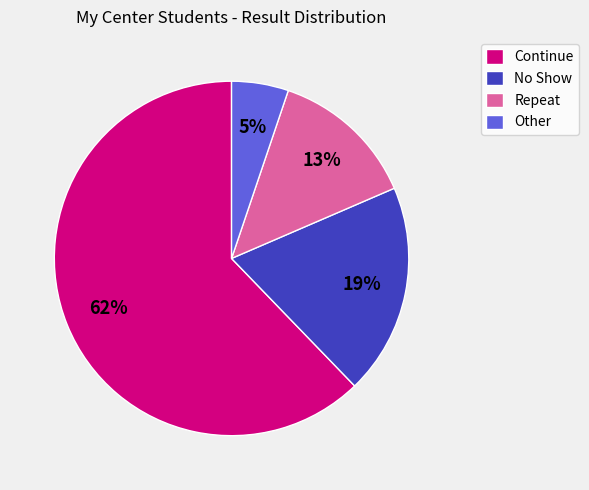

Approximately how many times larger is the value at Other compared to No Show?

0.3